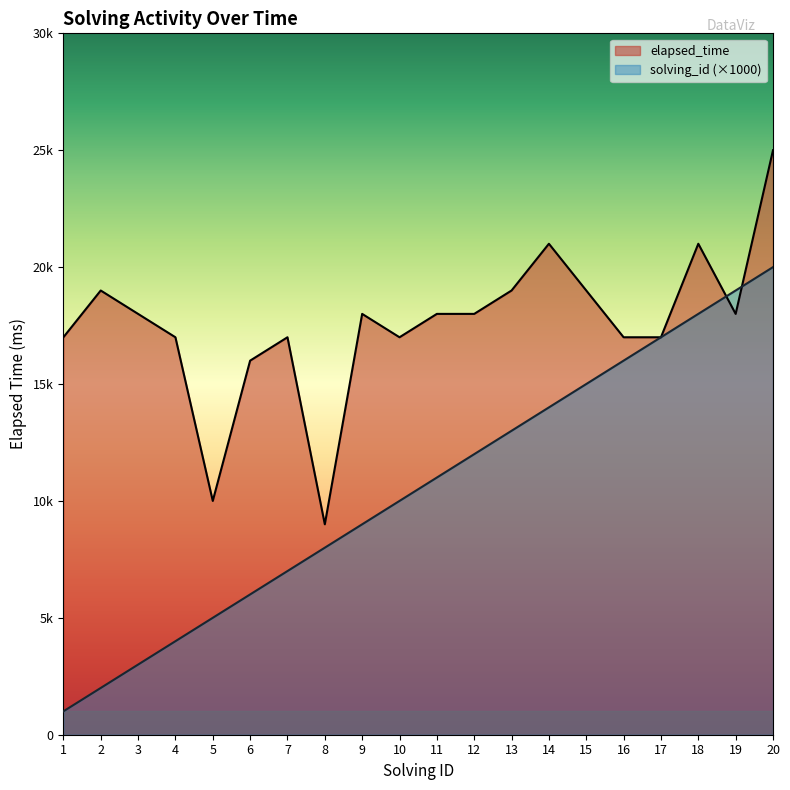

What is the difference between the maximum and minimum values in the solving_id series?

19000